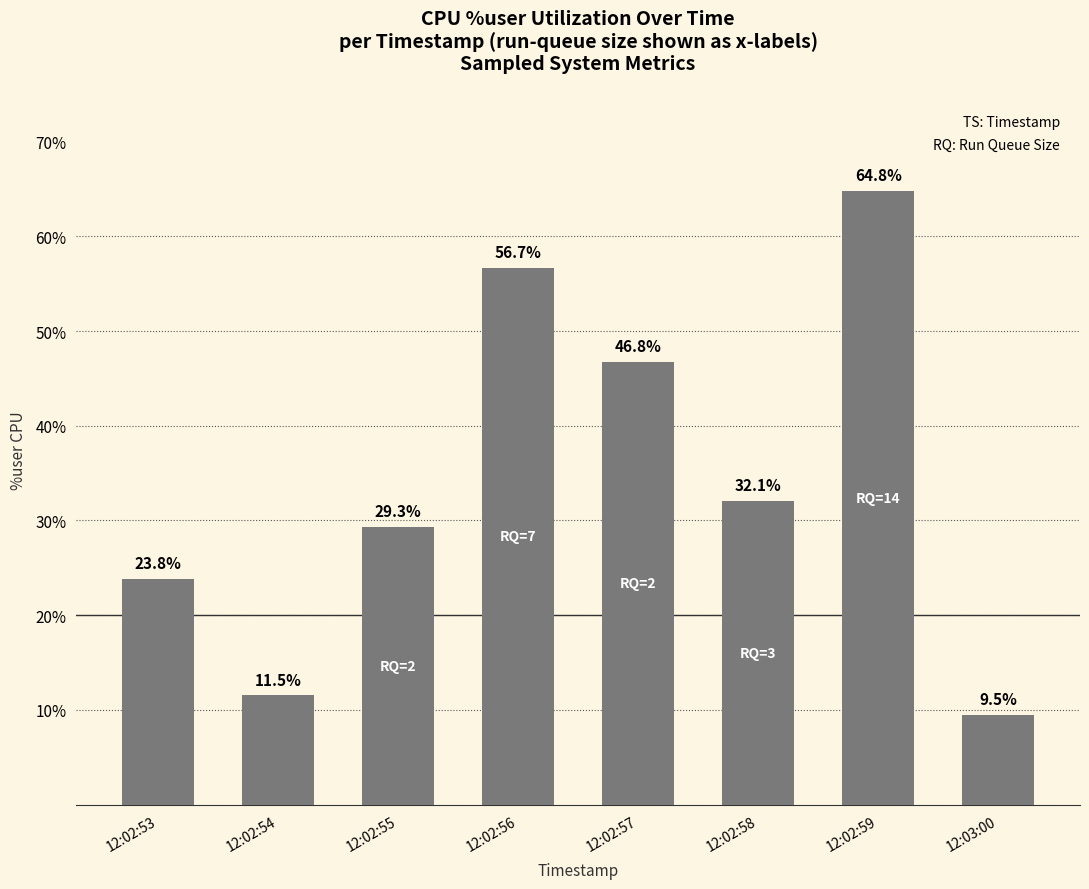

What is the maximum value shown in the chart?

64.8